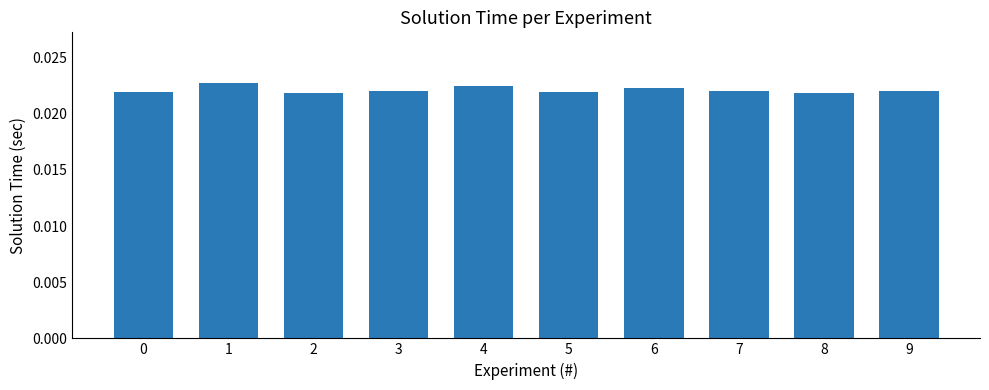

How many distinct data groups are displayed?

1